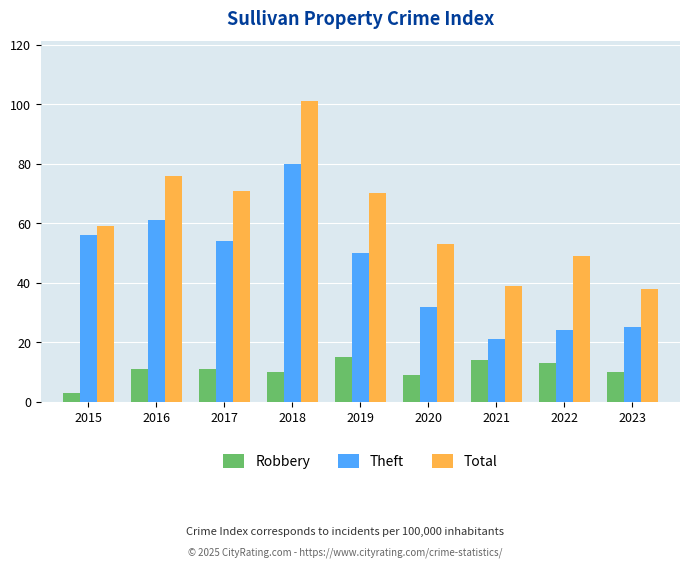

The Theft series shows 38 at 2023. True or false?

False